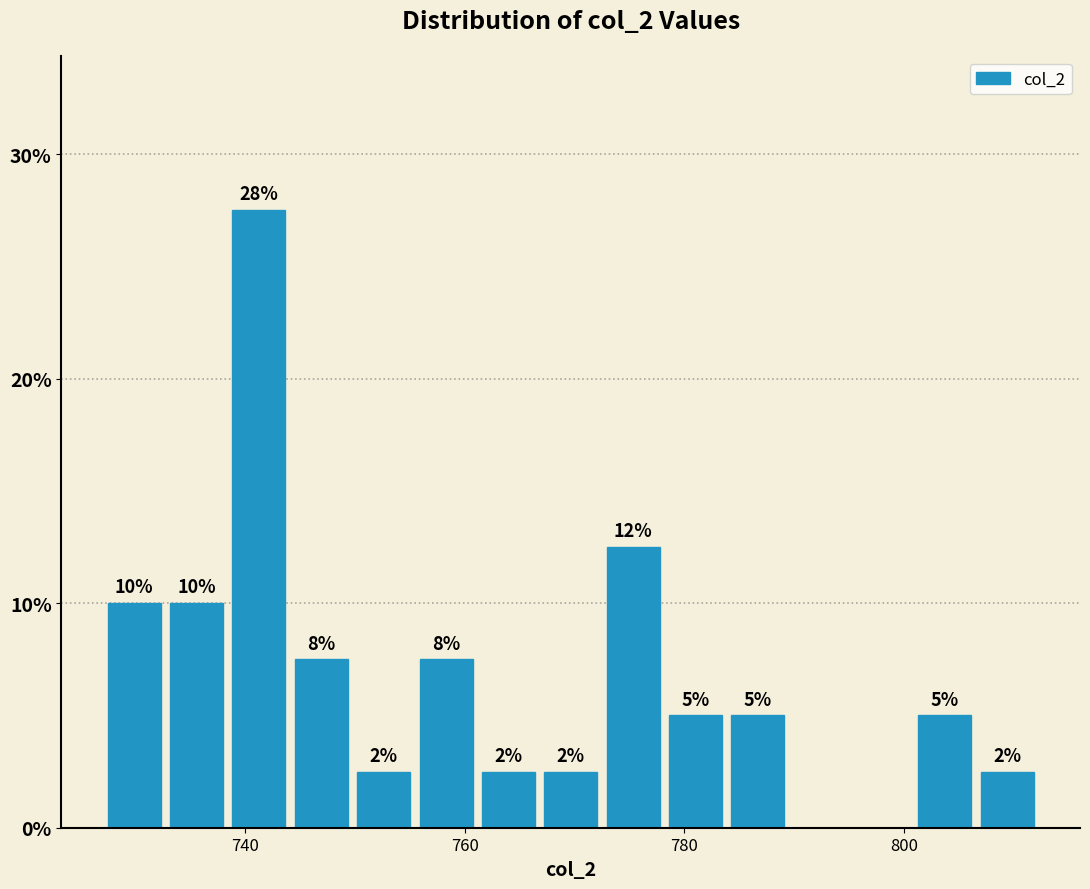

Read against the x-axis, roughly where is the centre of the tallest bar?

742